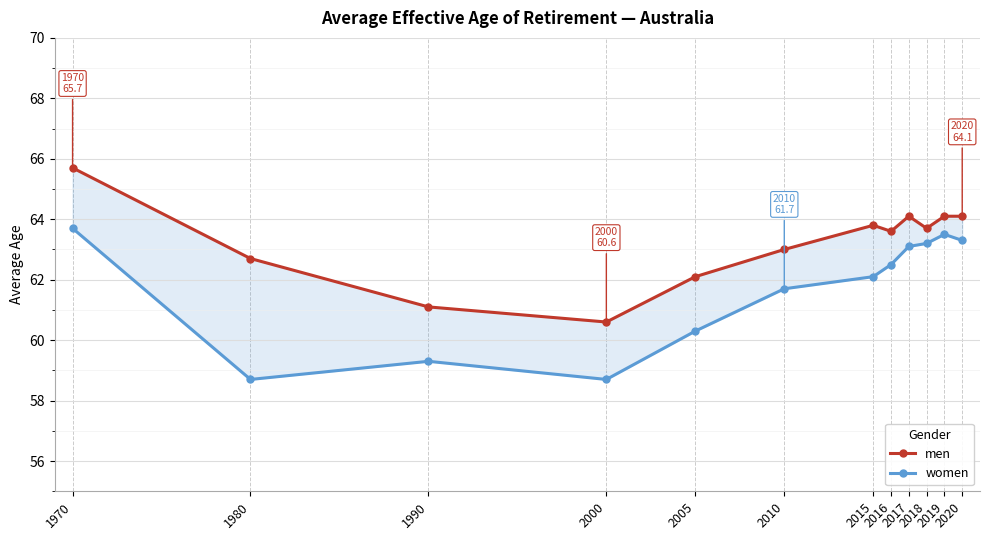

Reading left to right, list all the values displayed in this chart.

men: 1970=65.7	1980=62.7	1990=61.1	2000=60.6	2005=62.1	2010=63.0	2015=63.8	2016=63.6	2017=64.1	2018=63.7	2019=64.1	2020=64.1
women: 1970=63.7	1980=58.7	1990=59.3	2000=58.7	2005=60.3	2010=61.7	2015=62.1	2016=62.5	2017=63.1	2018=63.2	2019=63.5	2020=63.3